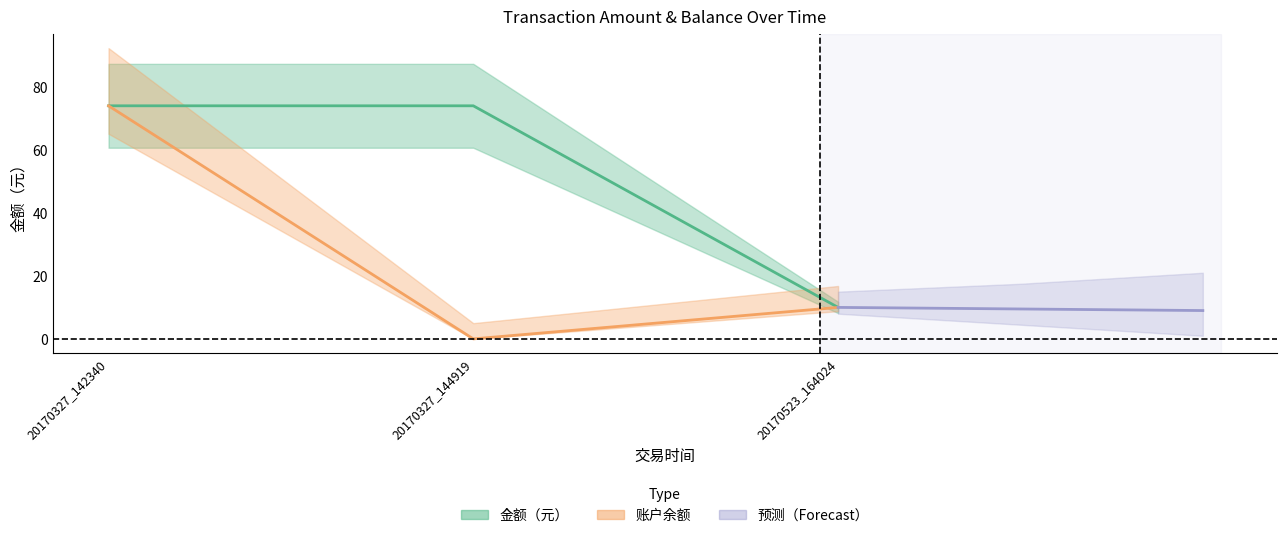

At how many categories does at least one series exceed 50?

2